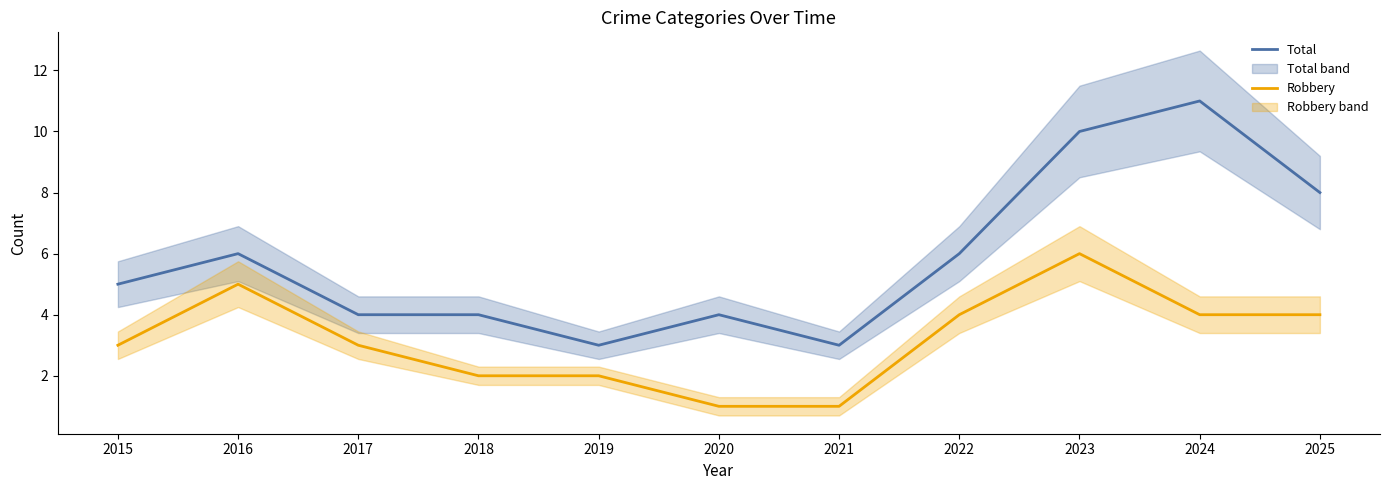

Reading right to left, what are all the values shown in this chart?

Total: 8	11	10	6	3	4	3	4	4	6	5
Robbery: 4	4	6	4	1	1	2	2	3	5	3